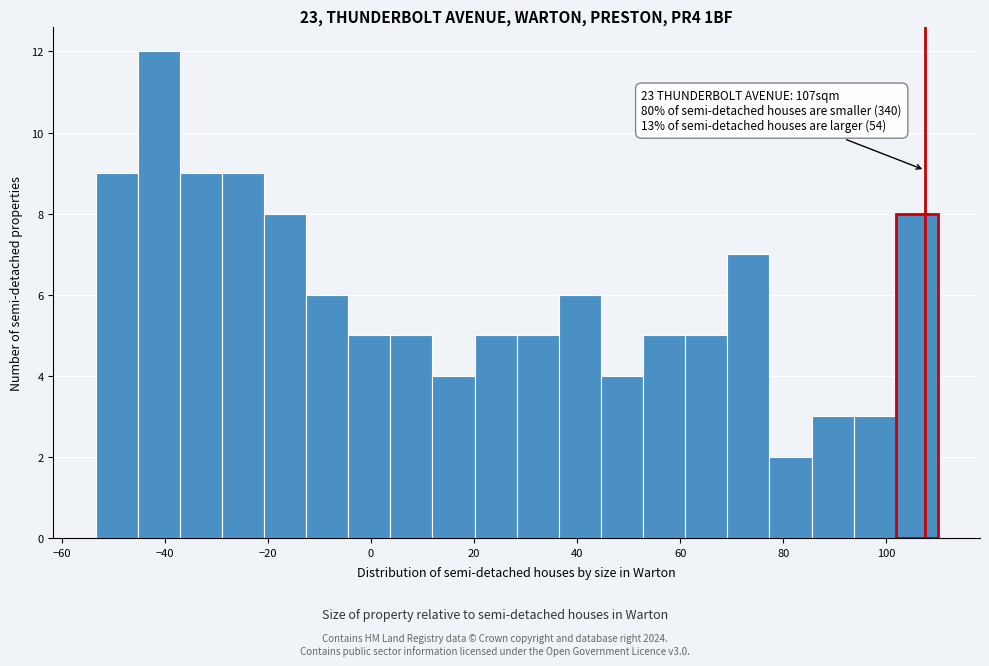

Which range on the x-axis has the tallest bar?

-46 to -38